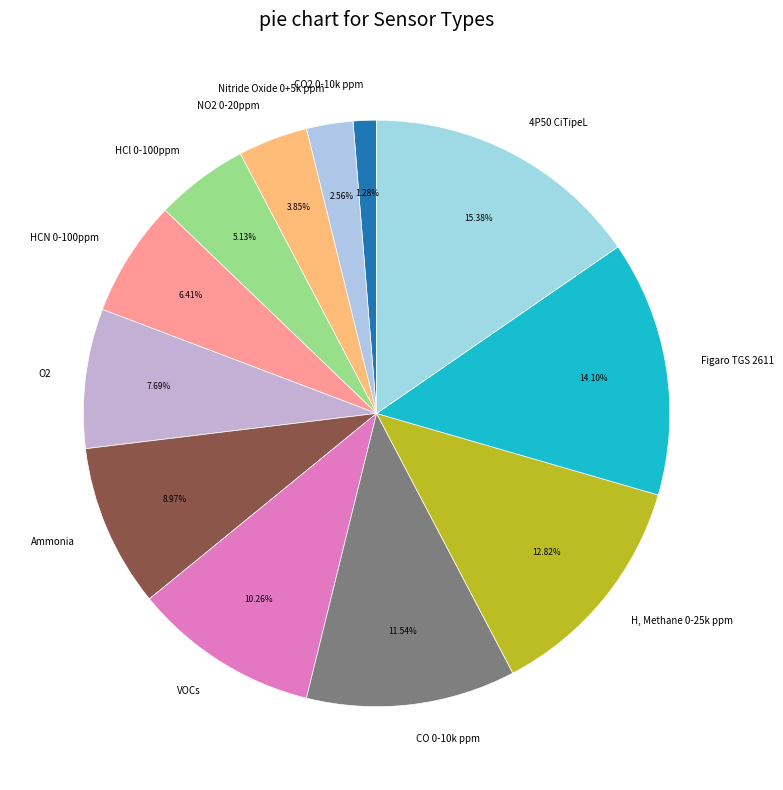

Which has a higher value, HCl 0-100ppm or H, Methane 0-25k ppm?

H, Methane 0-25k ppm